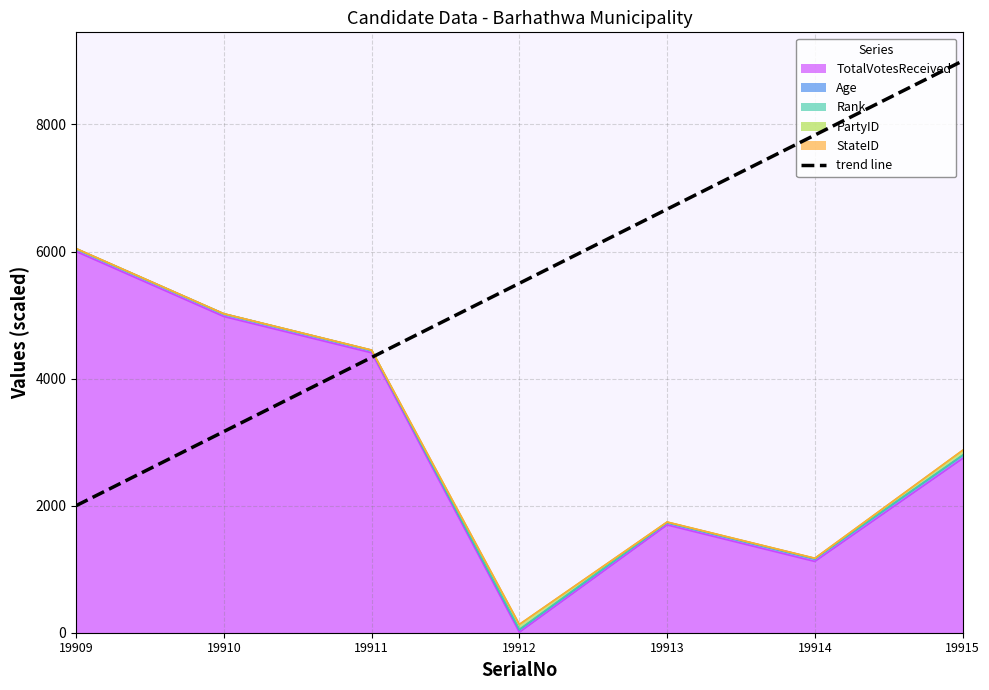

Reading right to left, transcribe all the data shown in this chart.

19915=9000.0	19914=7833.3	19913=6666.7	19912=5500.0	19911=4333.3	19910=3166.7	19909=2000.0